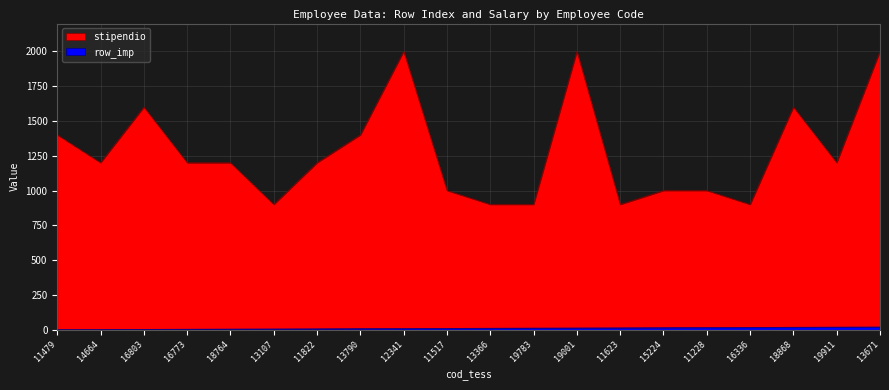

Which category has the highest value in the stipendio series?

12341